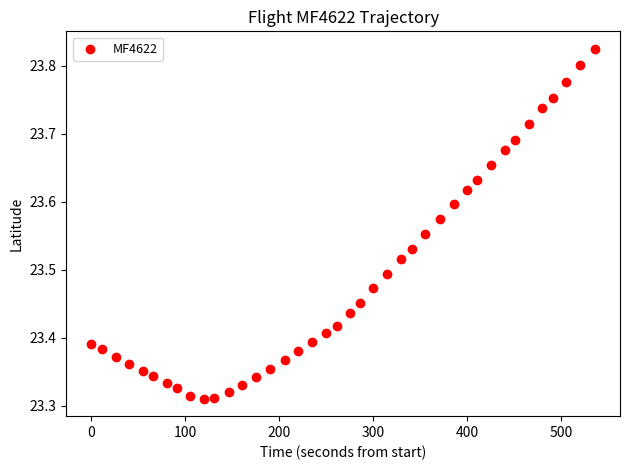

What is the range of X values (max minus min)?

536.0